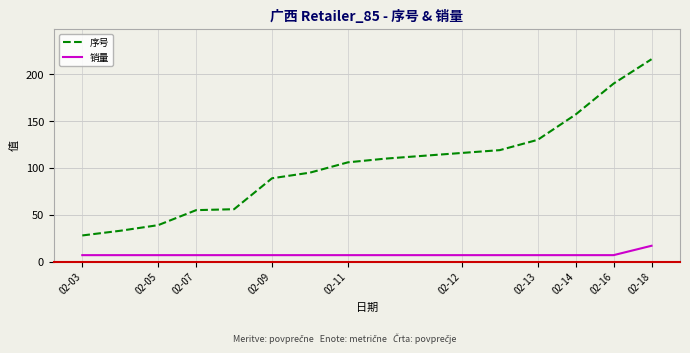

What is the lowest value of the 序号 series?

28